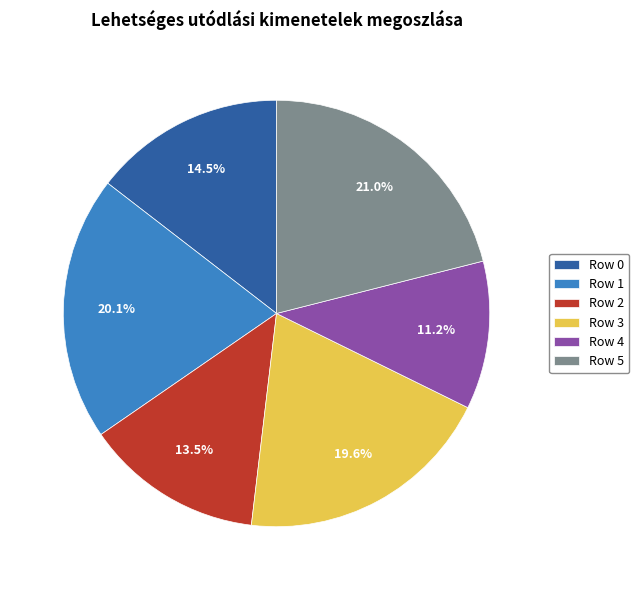

True or false: Row 4 accounts for 1% of the total.

False